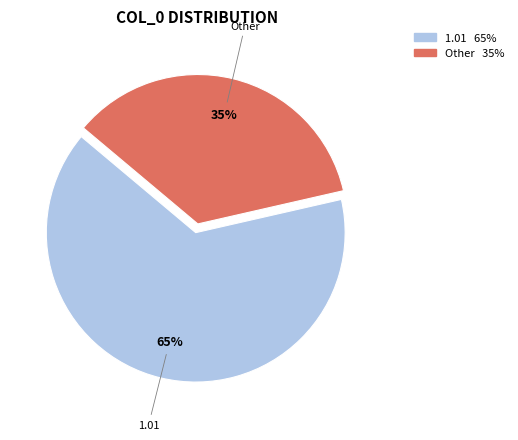

What is the smallest slice in the pie chart?

Other